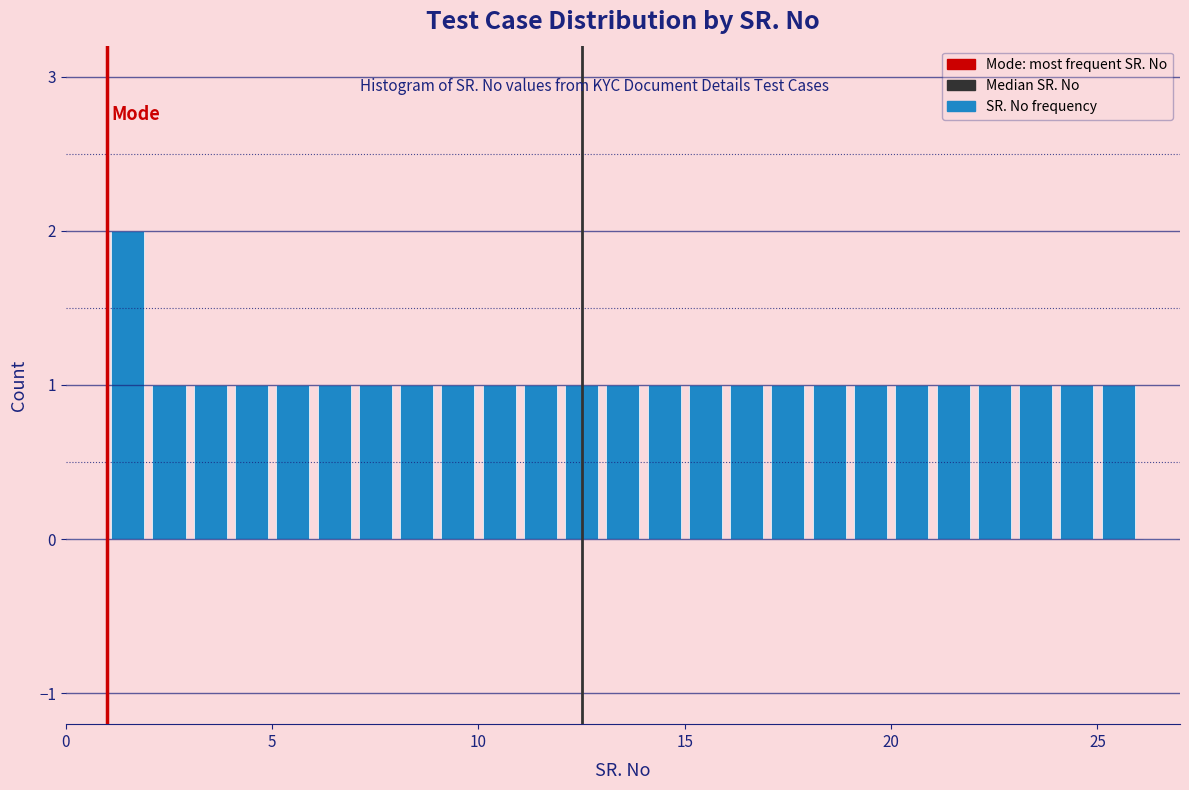

Read against the x-axis, roughly where is the centre of the tallest bar?

1.5